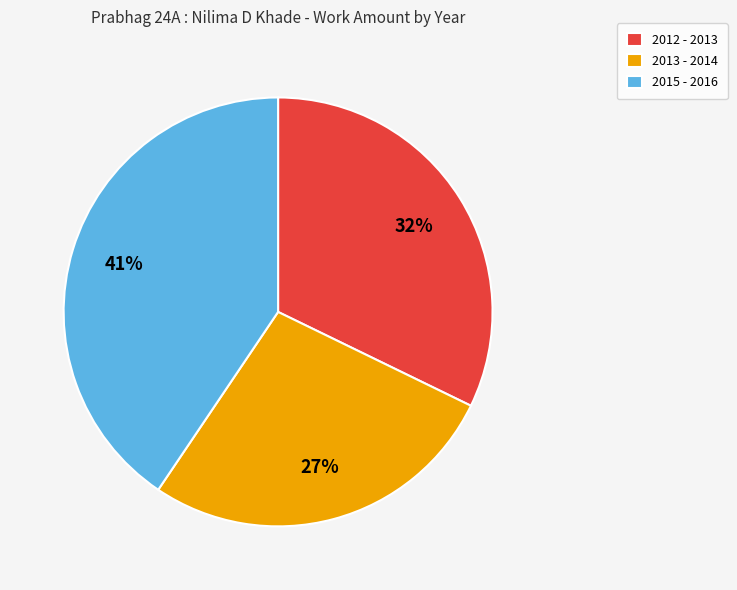

Is it true that 2012 - 2013 is 40% of the pie?

False